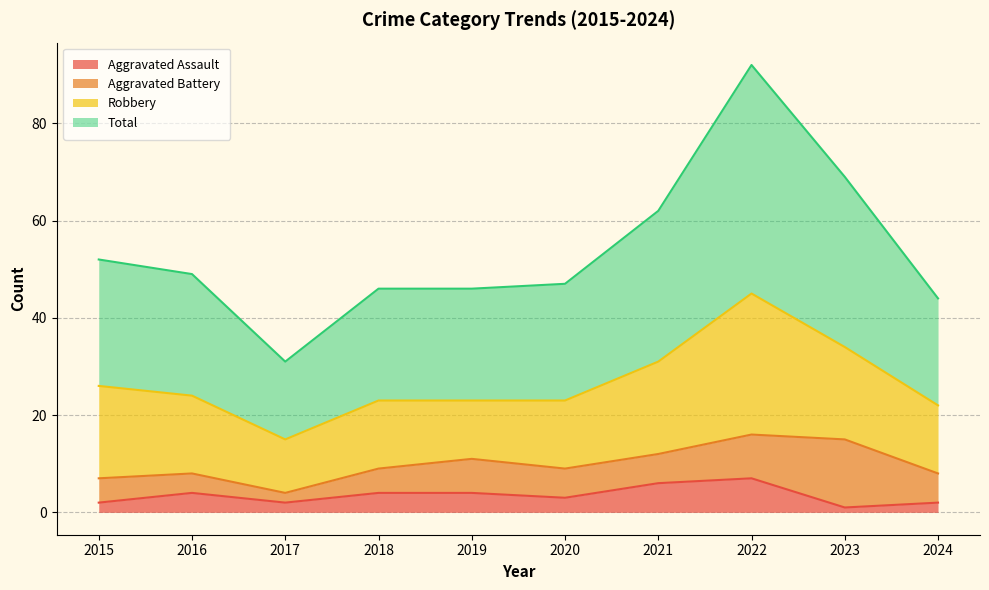

The value of Aggravated Assault at 2016 is 2. True or false?

False